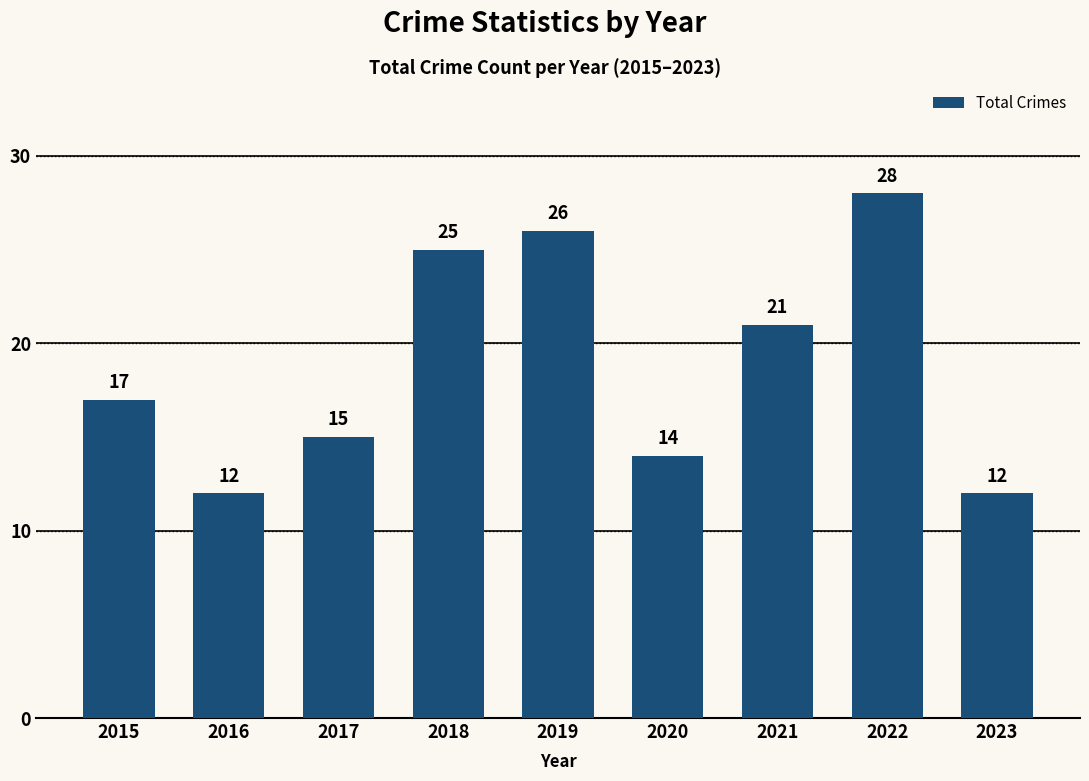

What is the maximum value shown in the chart?

28